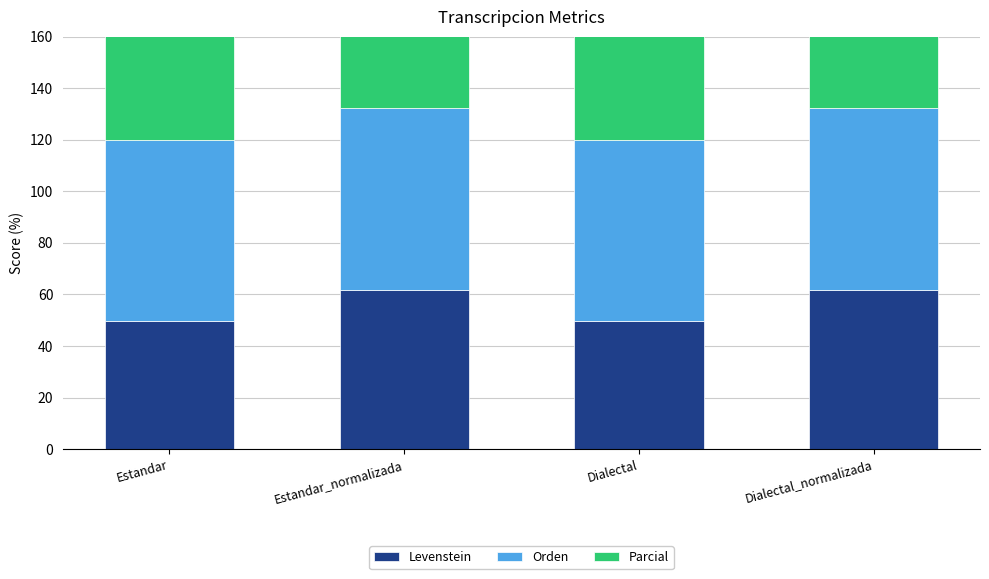

What value does the Parcial series have at Dialectal?

55.3